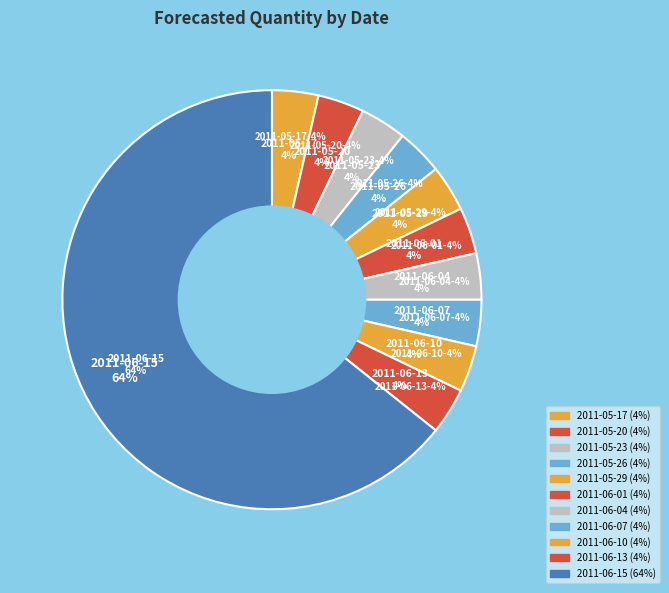

Is 2011-06-15 the majority of the pie?

Yes